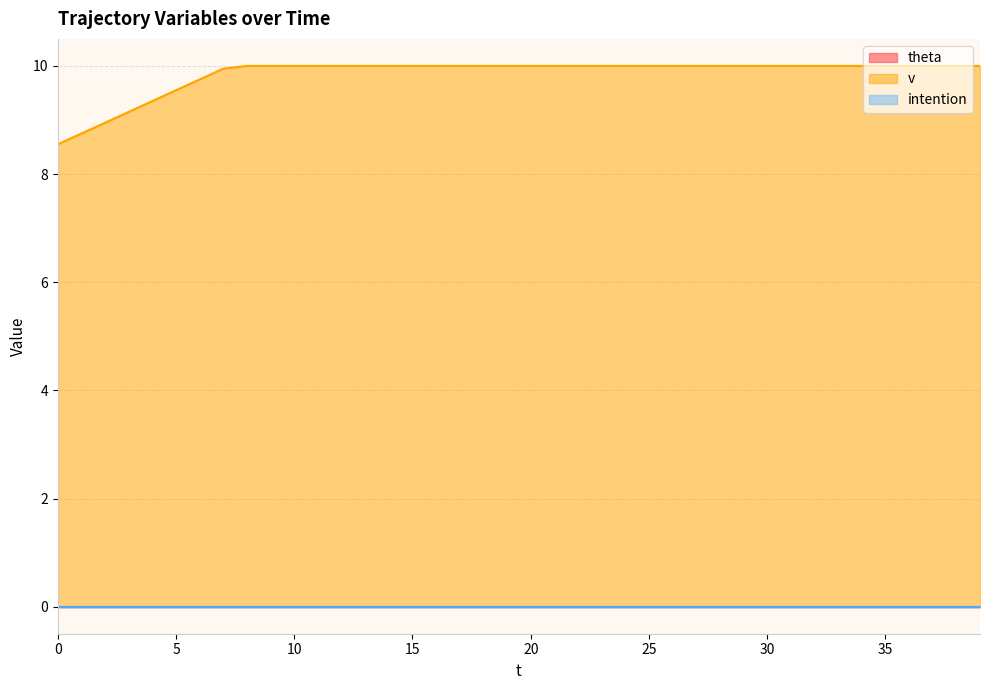

Is it true that intention equals 0.0 at 25?

True